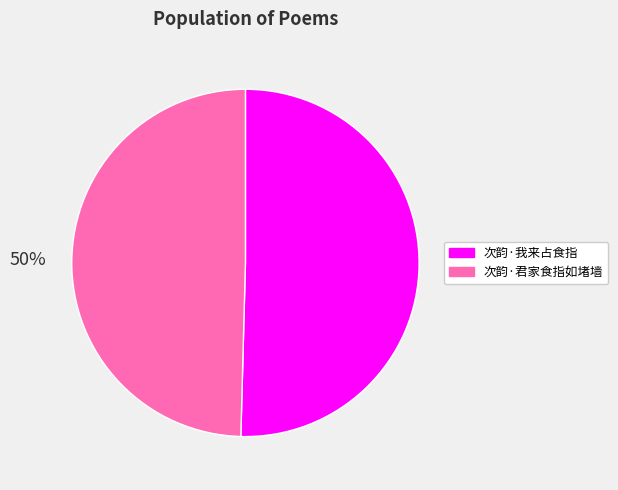

Approximately how many times larger is the value at 次韵·君家食指如堵墙 compared to 次韵·我来占食指?

1.0